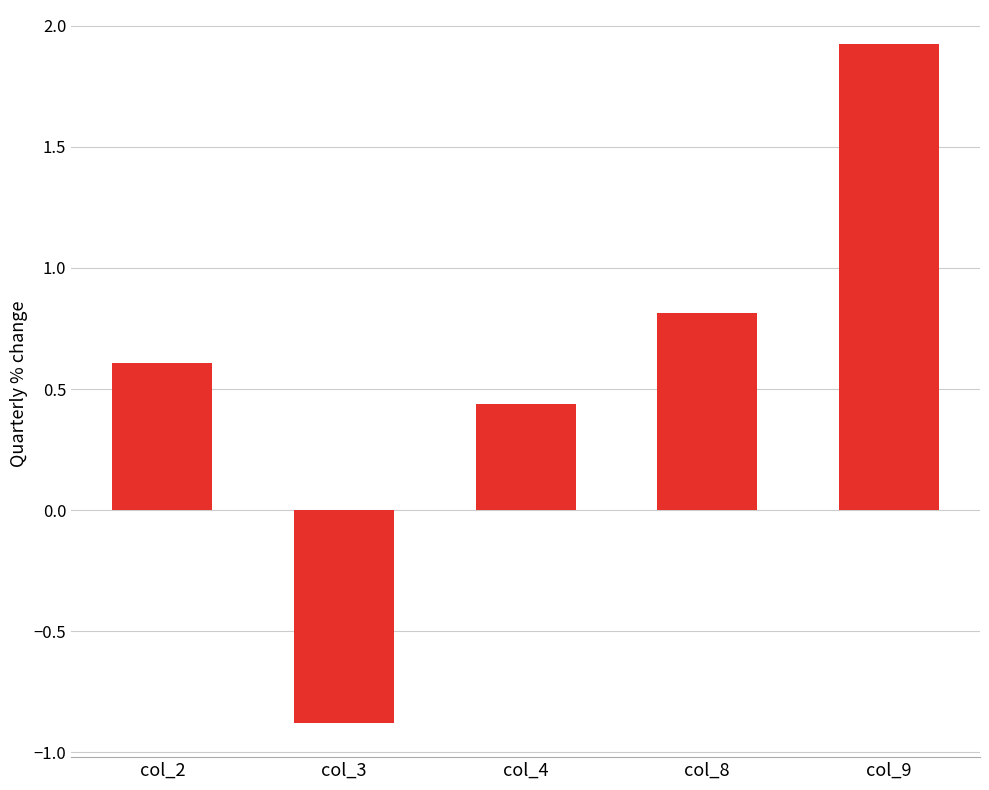

How many bars are there in total?

5